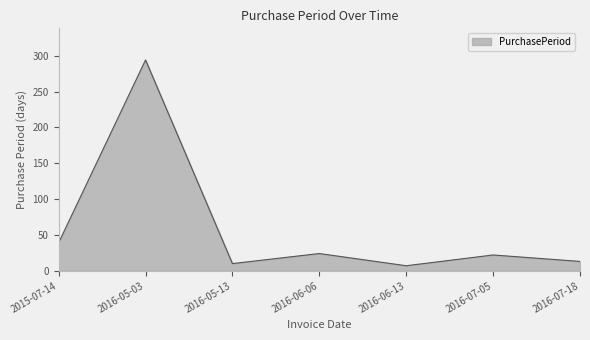

At which category does the chart reach its peak across all series?

2016-05-03